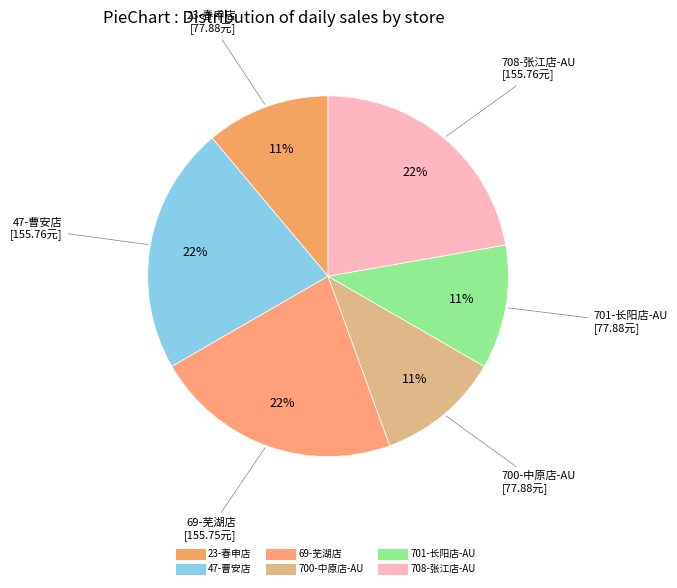

Is the sum of 47-曹安店 and 69-芜湖店 greater than half?

No